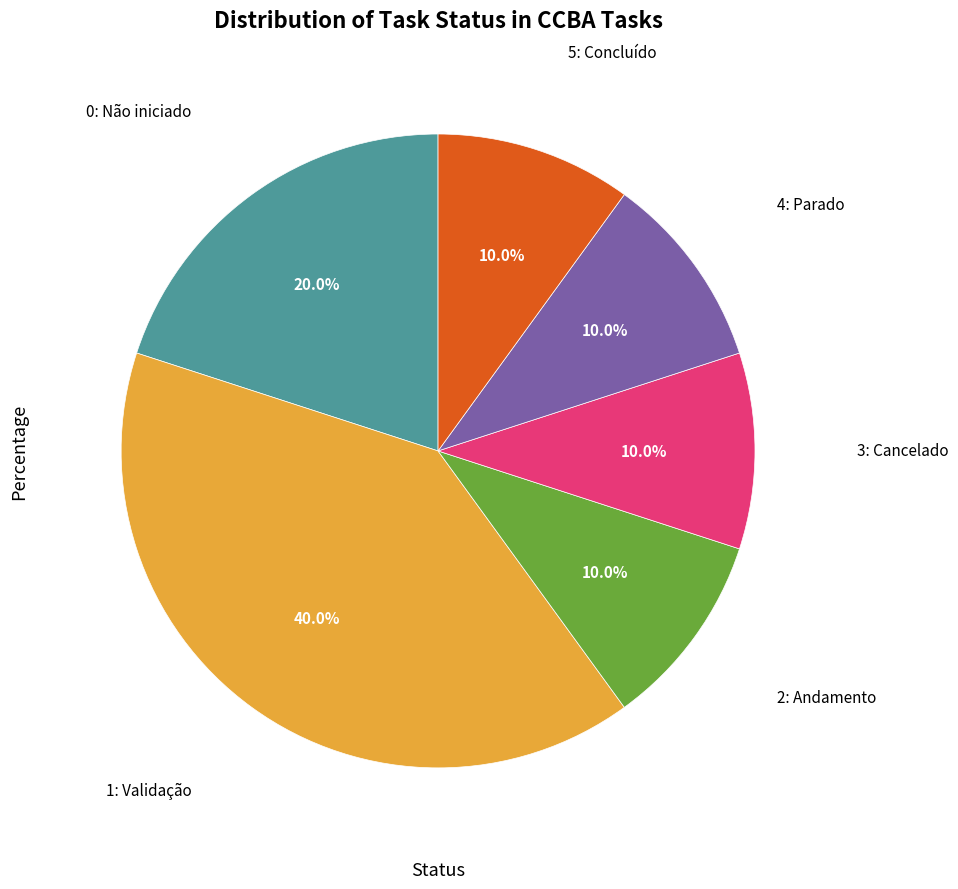

Does any single category account for the majority?

No